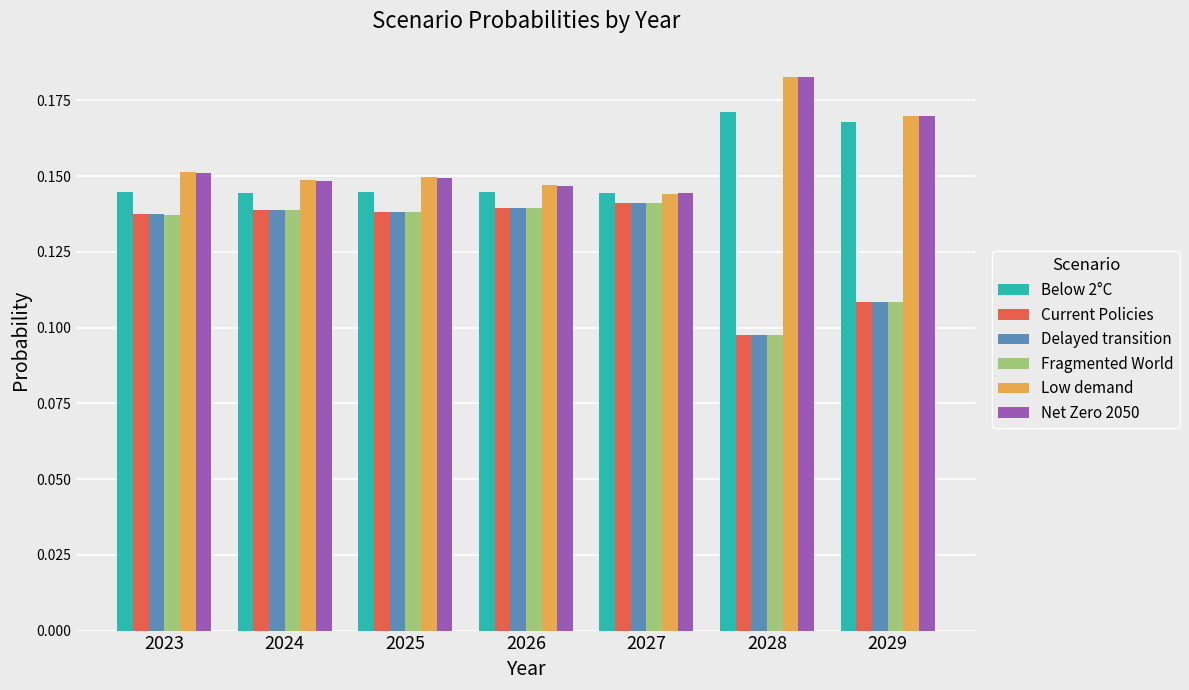

Is the value of Below 2°C at 2023 greater than the value of Delayed transition at 2028?

Yes